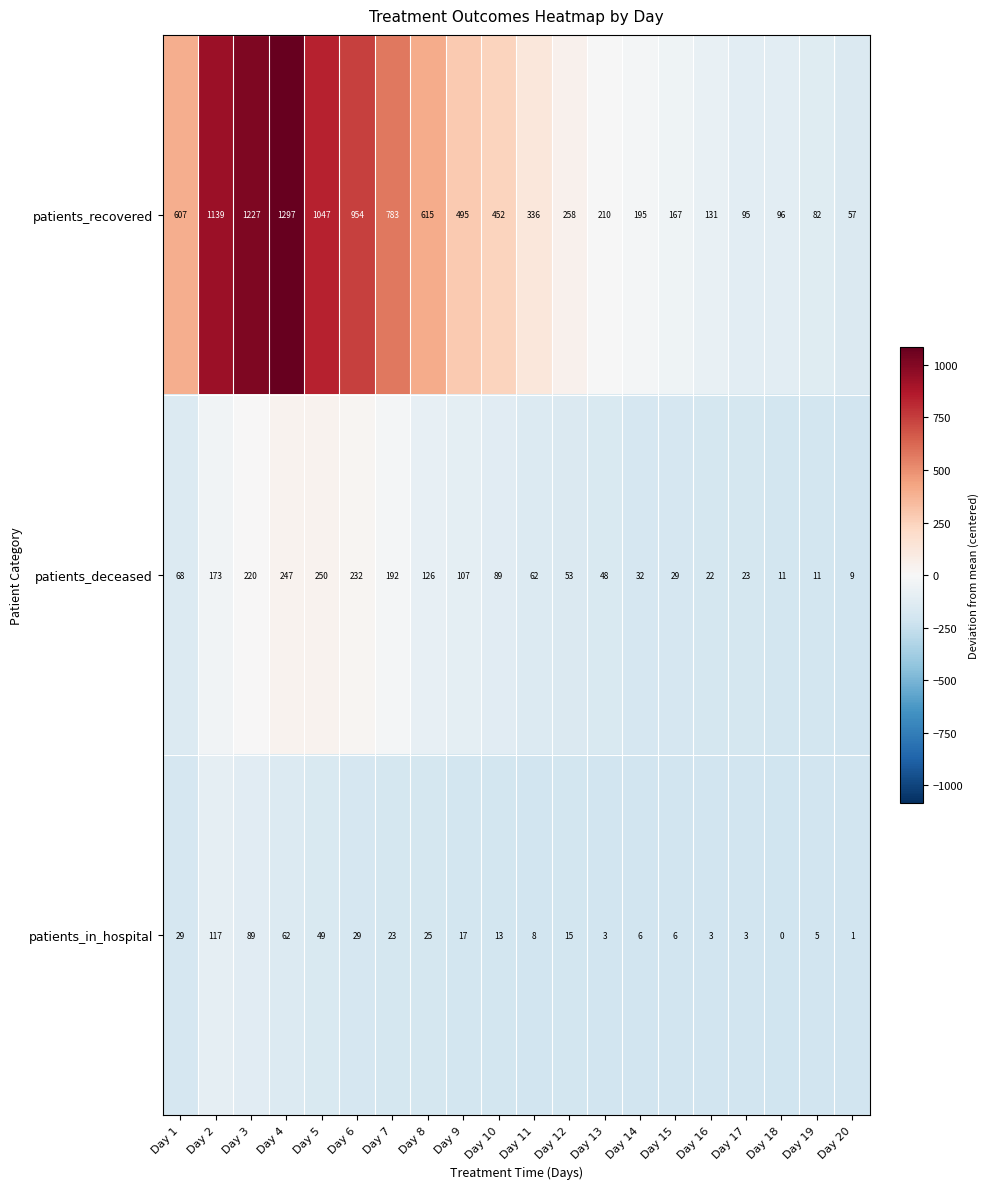

Which category has the lowest value across all series?

Day 18